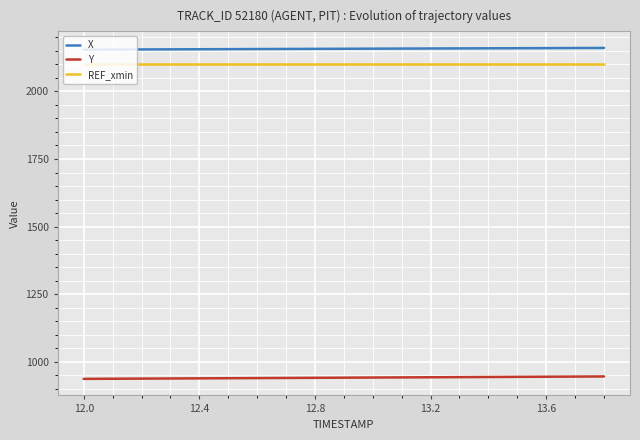

Which series has the largest total across all categories?

X